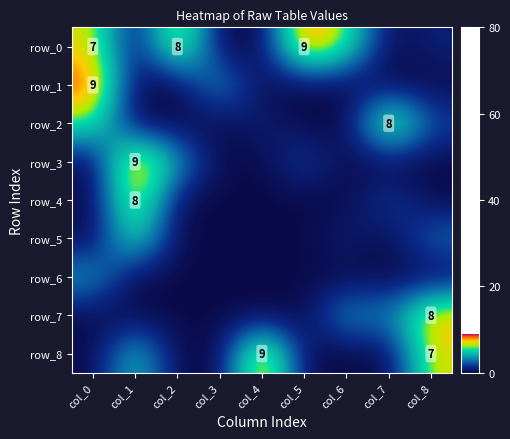

True or false: row_2 has a value of 9 at col_0.

False